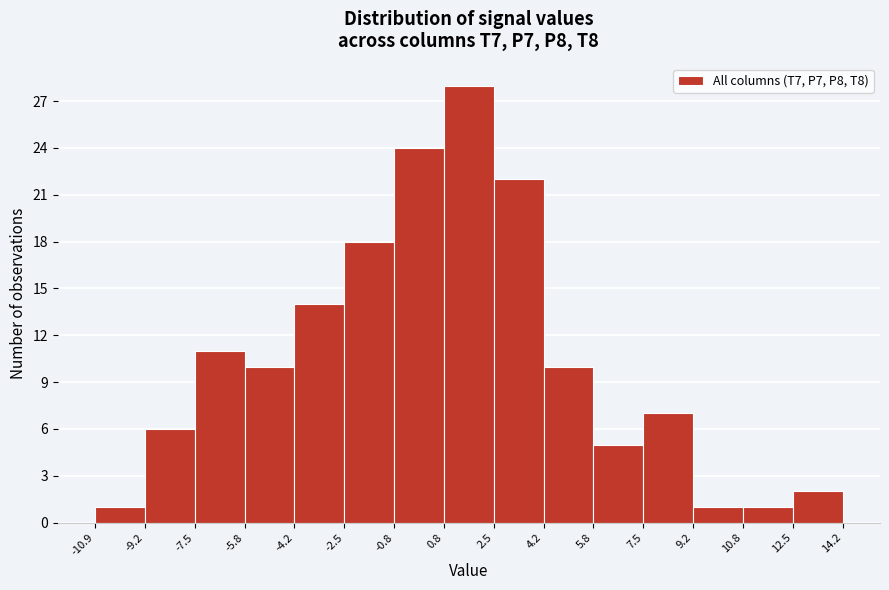

Reading left to right, list every bar in this chart as the range it spans on the x-axis followed by its height. The values are not printed on the chart, so give them approximately, as read against the axis.

-10.9 to -9.2: 1
-9.2 to -7.5: 6
-7.5 to -5.8: 11
-5.8 to -4.2: 10
-4.2 to -2.5: 14
-2.5 to -0.8: 18
-0.8 to 0.8: 24
0.8 to 2.5: 28
2.5 to 4.2: 22
4.2 to 5.8: 10
5.8 to 7.5: 5
7.5 to 9.2: 7
9.2 to 10.8: 1
10.8 to 12.5: 1
12.5 to 14.2: 2